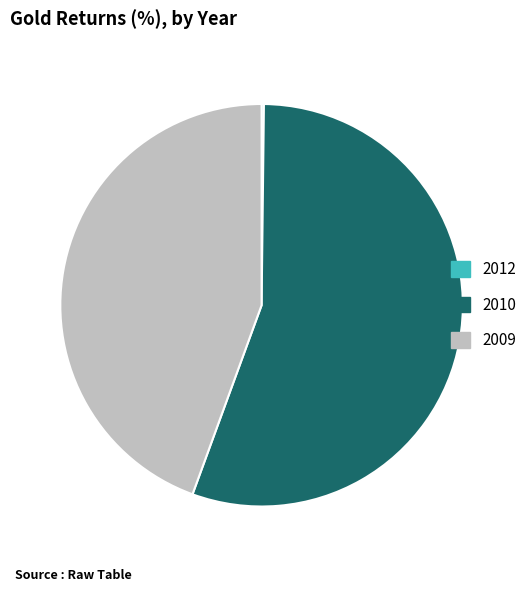

What is the ratio of the value at 2009 to the value at 2010?

0.8